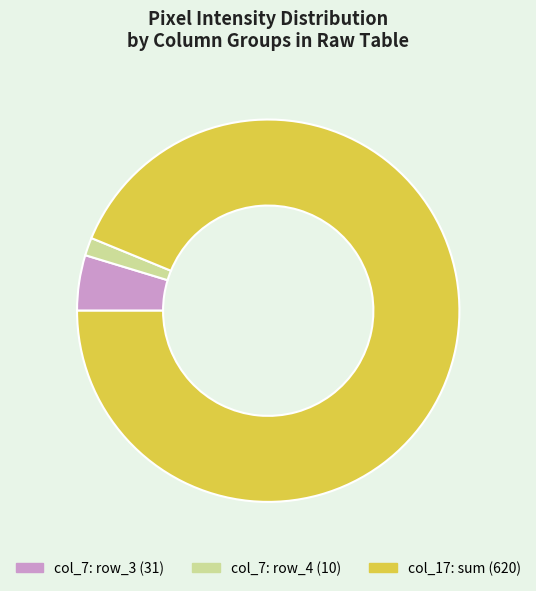

Is there a majority slice in this chart?

Yes